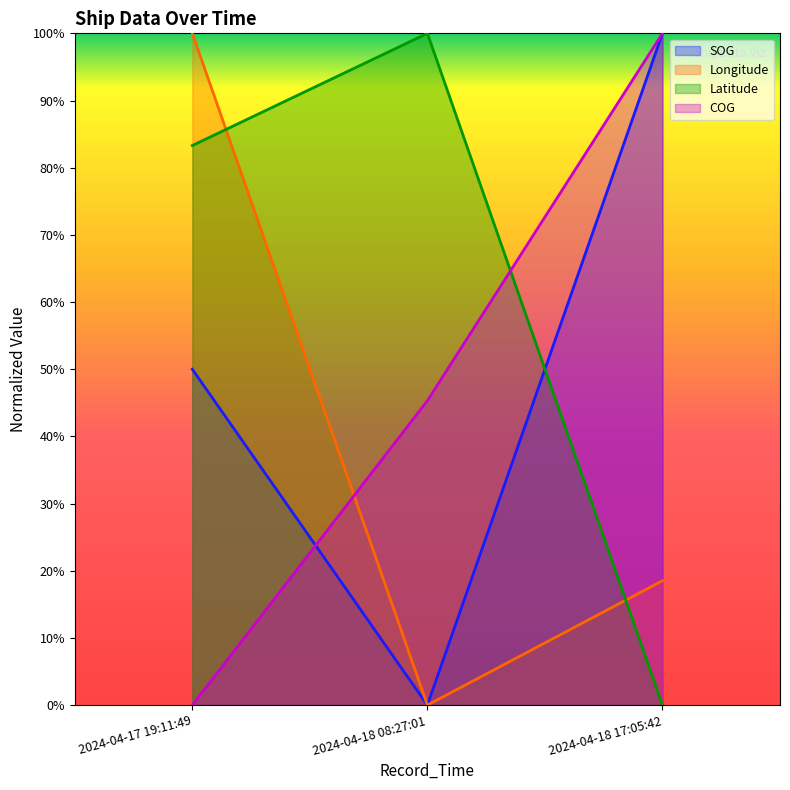

Count the COG values in the range 0 to 1.

3